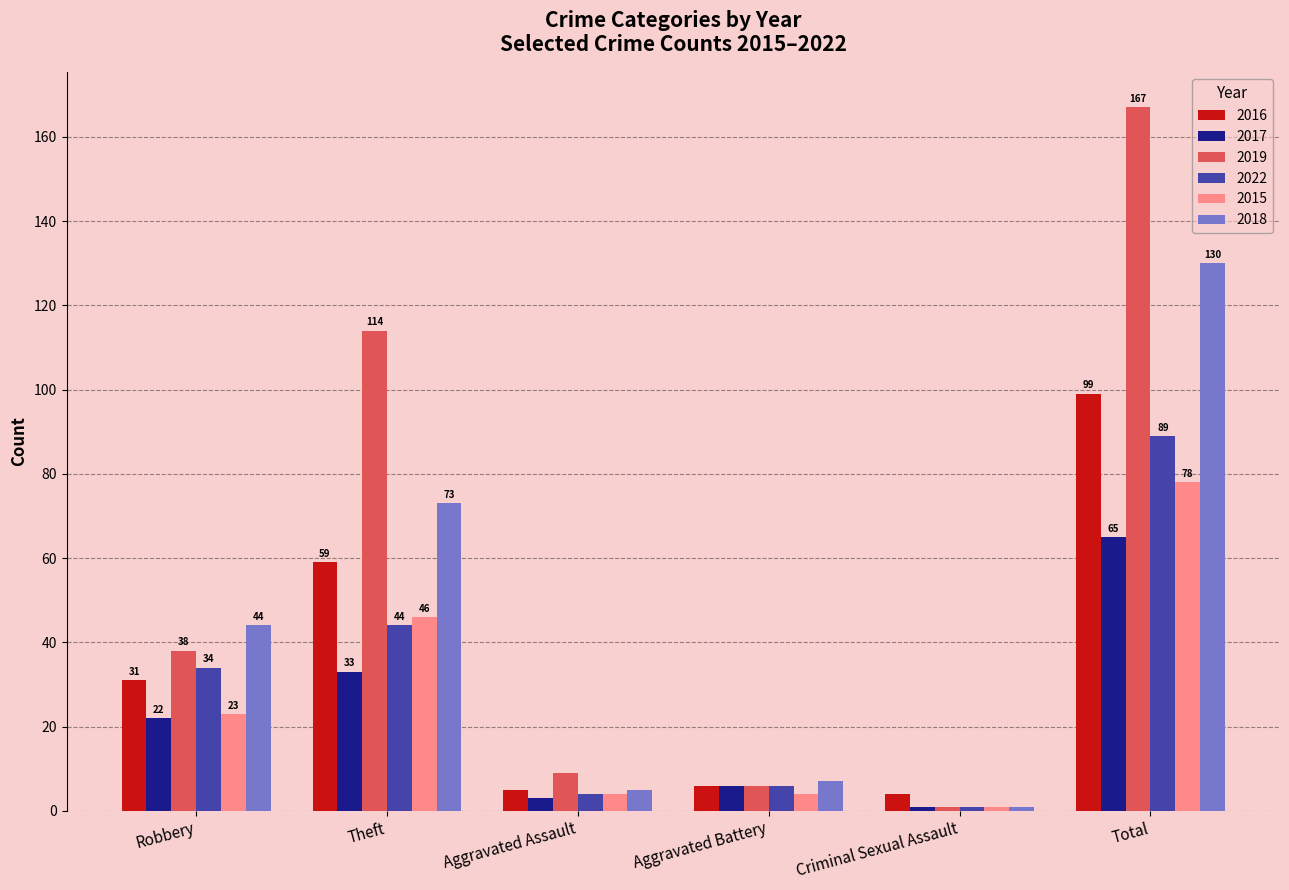

Which series has the widest spread of values?

2019